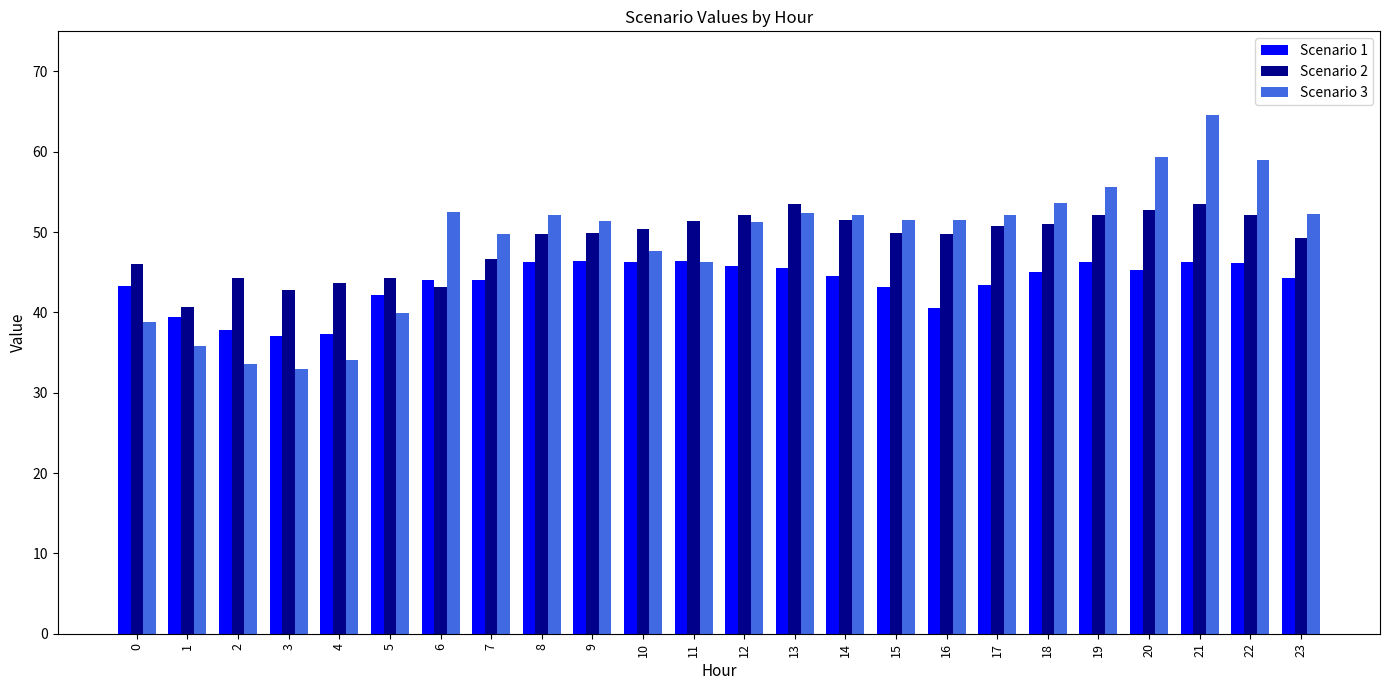

What is the value of the Scenario 1 bar at the 19th from the left?

45.0